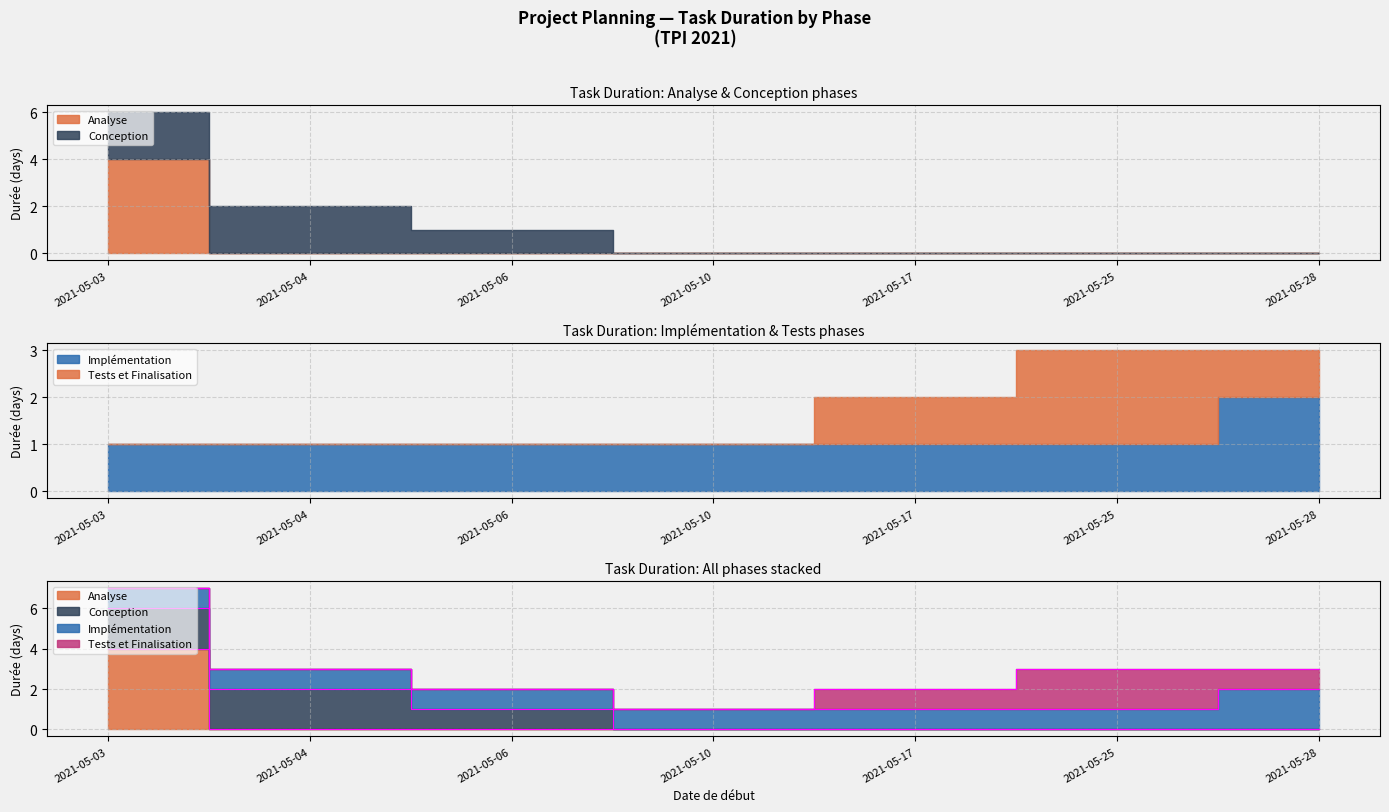

Reading right to left, extract all data points from this chart.

Analyse: 0	0	0	0	0	0	4
Conception: 0	0	0	0	1	2	2
Implémentation: 2	1	1	1	1	1	1
Tests et Finalisation: 1	2	1	0	0	0	0